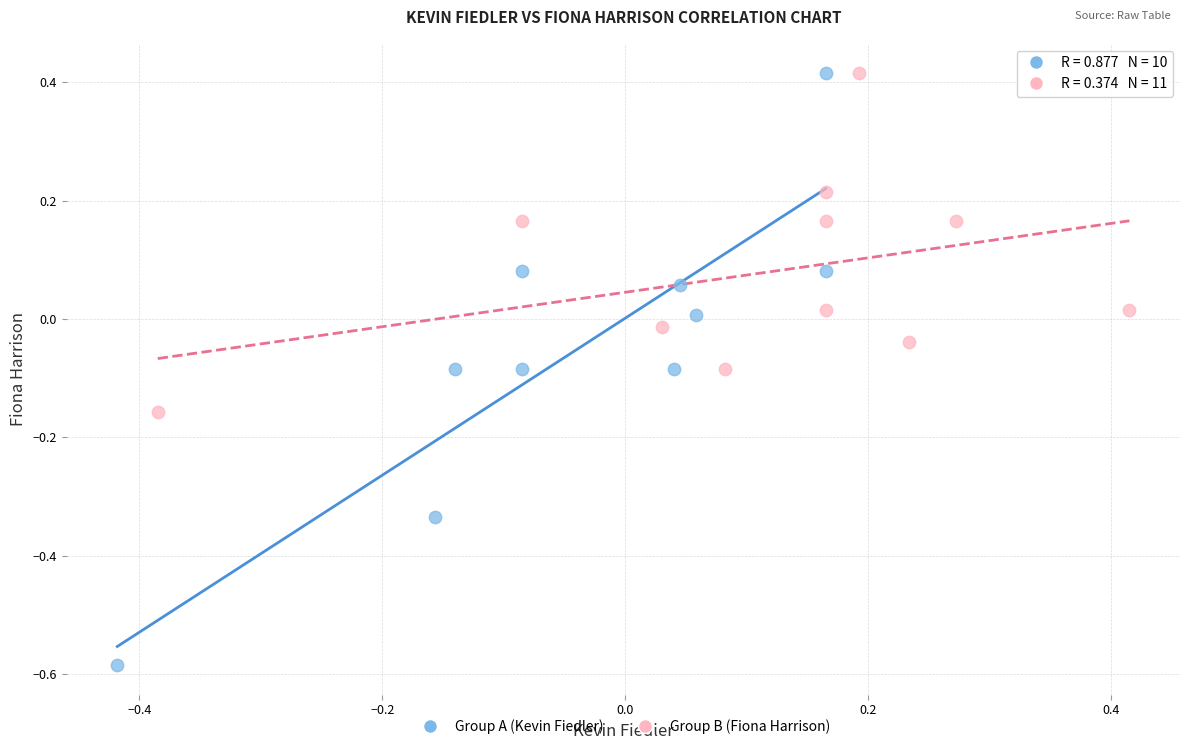

What are all the series names shown in the legend?

Group A (Kevin Fiedler), Group B (Fiona Harrison)